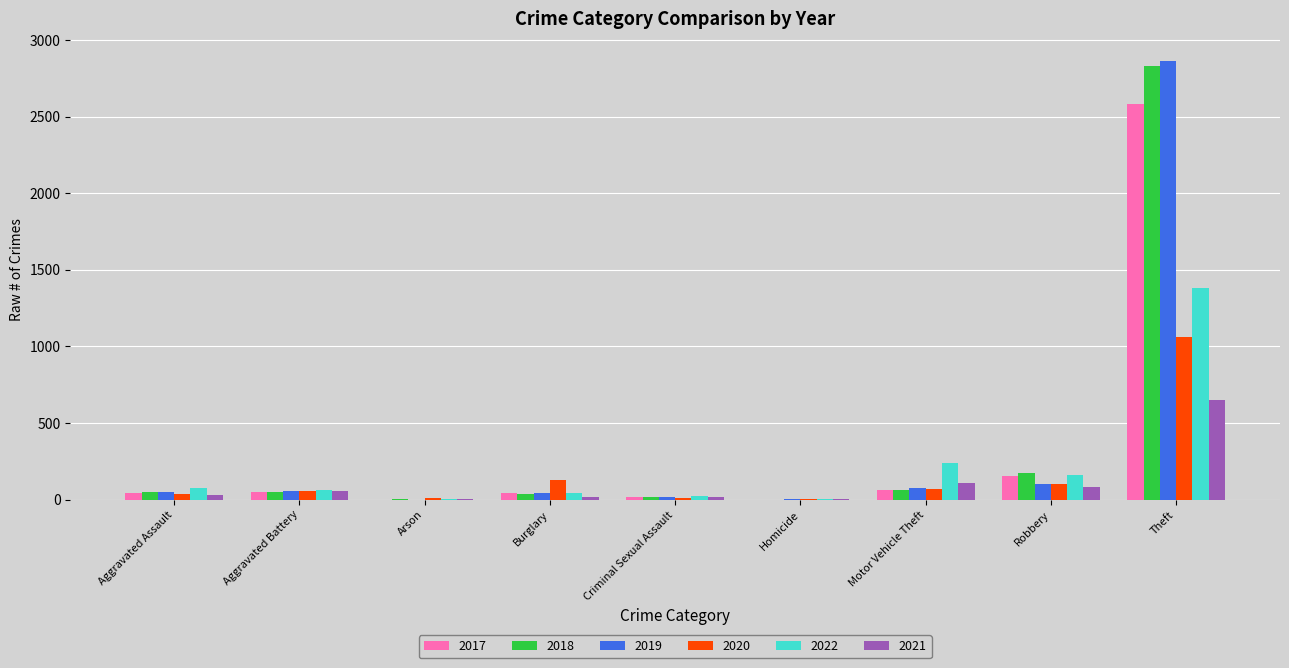

How many categories are shown in the chart?

9